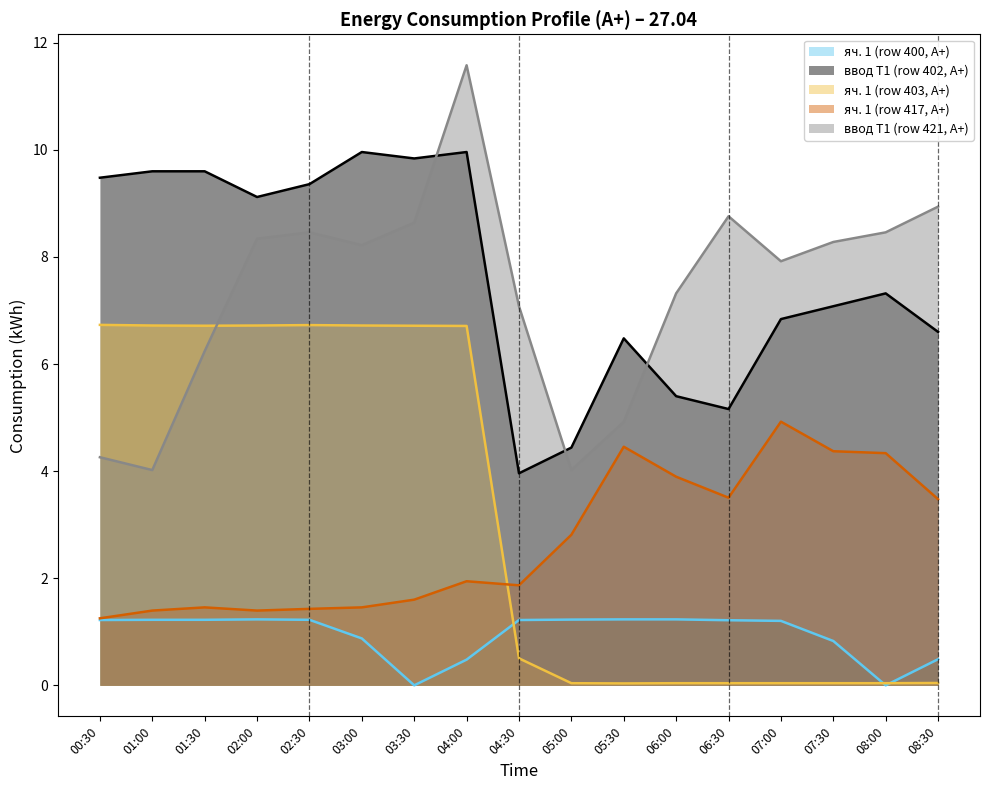

Reading left to right, extract all data points from this chart.

яч. 1 (row 400, A+): 1.2	1.2	1.2	1.2	1.2	0.9	0.0	0.5	1.2	1.2	1.2	1.2	1.2	1.2	0.8	0.0	0.5
ввод Т1 (row 402, A+): 9.5	9.6	9.6	9.1	9.4	10.0	9.8	10.0	4.0	4.4	6.5	5.4	5.2	6.8	7.1	7.3	6.6
яч. 1 (row 403, A+): 6.7	6.7	6.7	6.7	6.7	6.7	6.7	6.7	0.5	0.0	0.0	0.0	0.0	0.0	0.0	0.0	0.0
яч. 1 (row 417, A+): 1.3	1.4	1.5	1.4	1.4	1.5	1.6	1.9	1.9	2.8	4.5	3.9	3.5	4.9	4.4	4.3	3.5
ввод Т1 (row 421, A+): 4.3	4.0	6.2	8.3	8.5	8.2	8.6	11.6	7.1	4.0	4.9	7.3	8.8	7.9	8.3	8.5	8.9